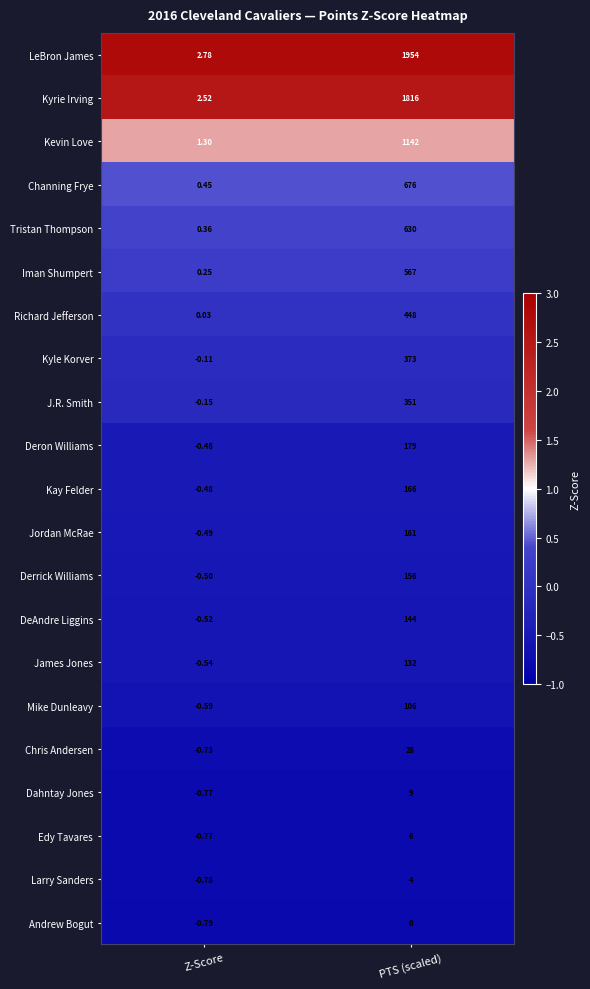

Which series has the widest spread of values?

LeBron James